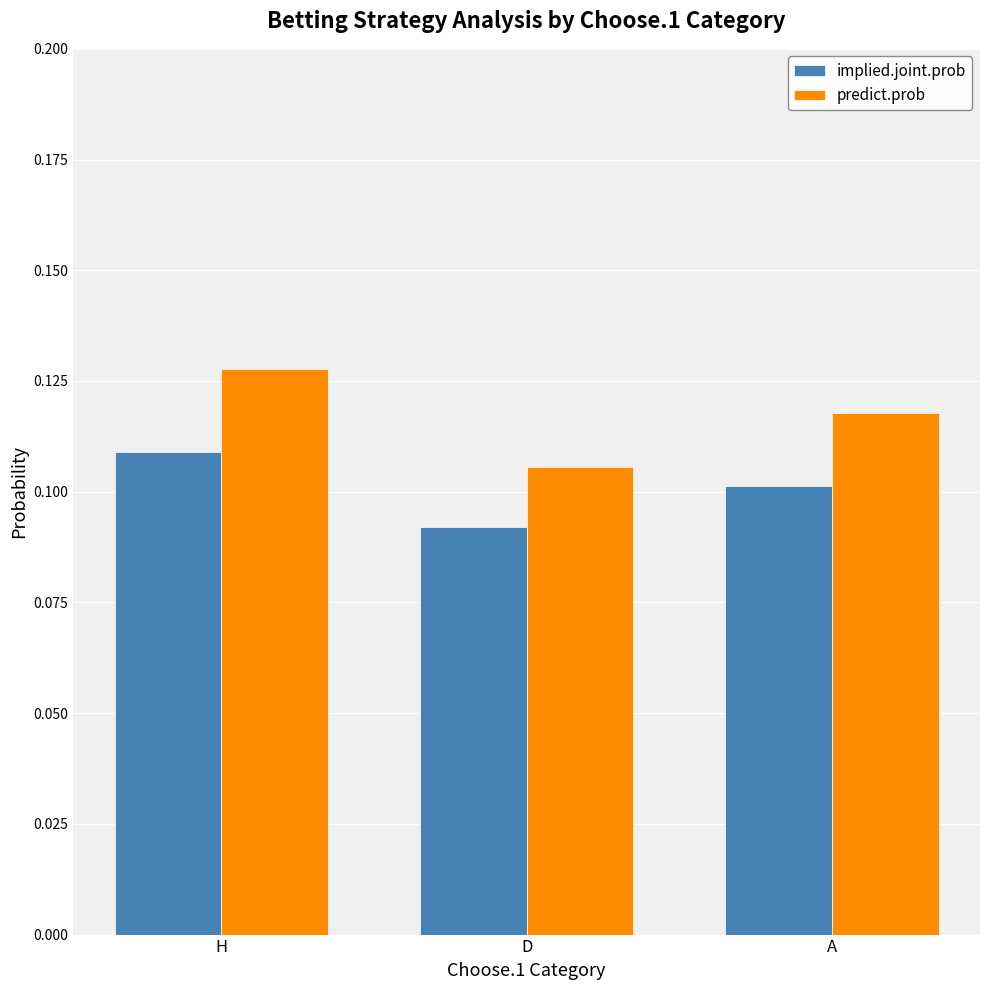

Which series has the widest spread of values?

predict.prob